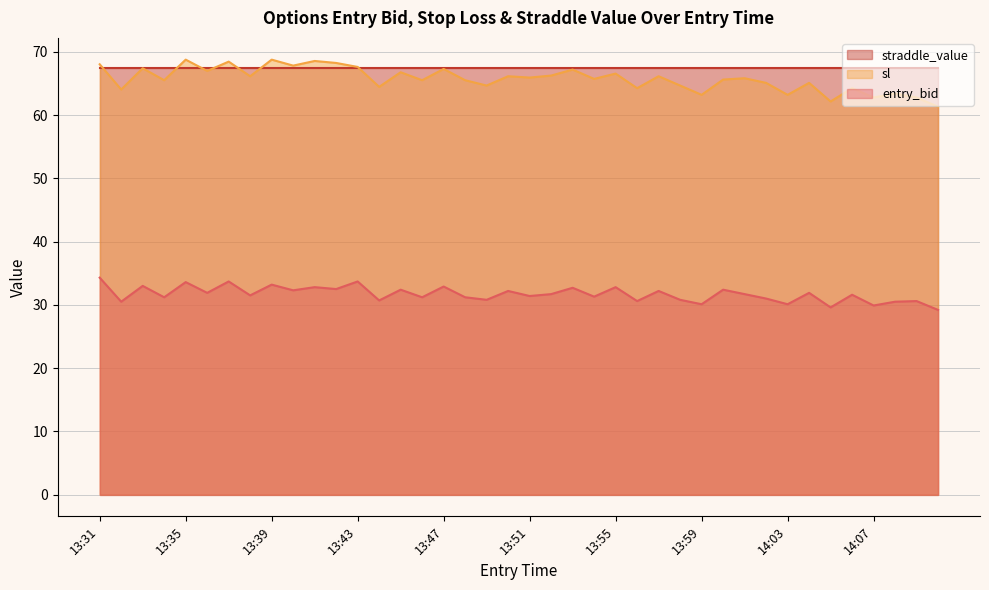

What is the total value across all series at 14:03?

160.7